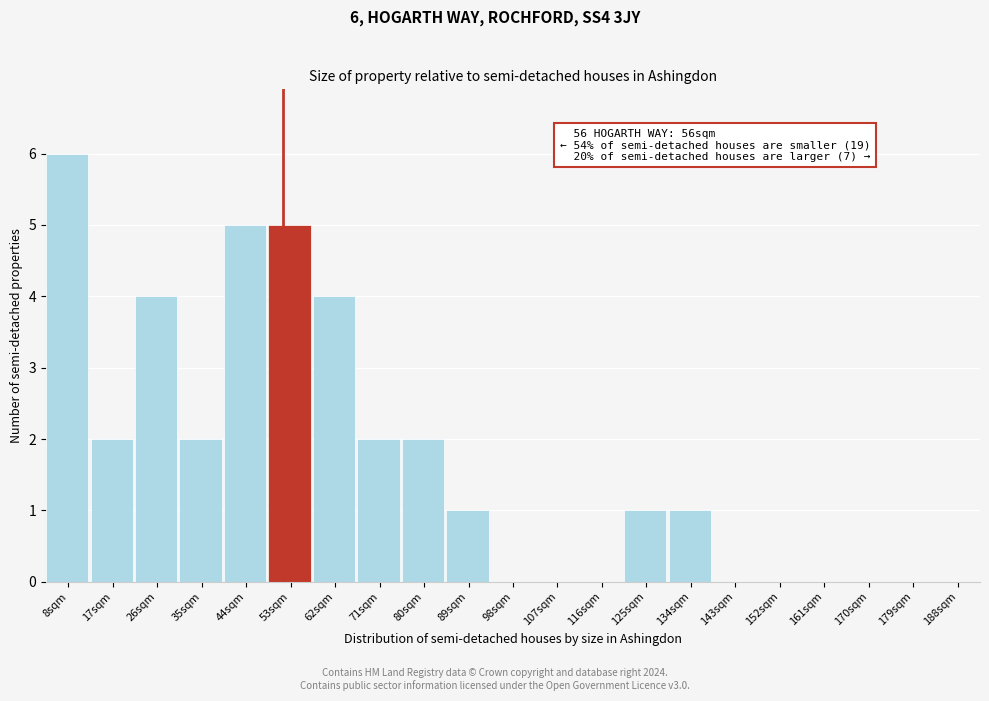

Reading left to right, list all the values displayed in this chart.

8sqm=6	17sqm=2	26sqm=4	35sqm=2	44sqm=5	53sqm=5	62sqm=4	71sqm=2	80sqm=2	89sqm=1	98sqm=0	107sqm=0	116sqm=0	125sqm=1	134sqm=1	143sqm=0	152sqm=0	161sqm=0	170sqm=0	179sqm=0	188sqm=0